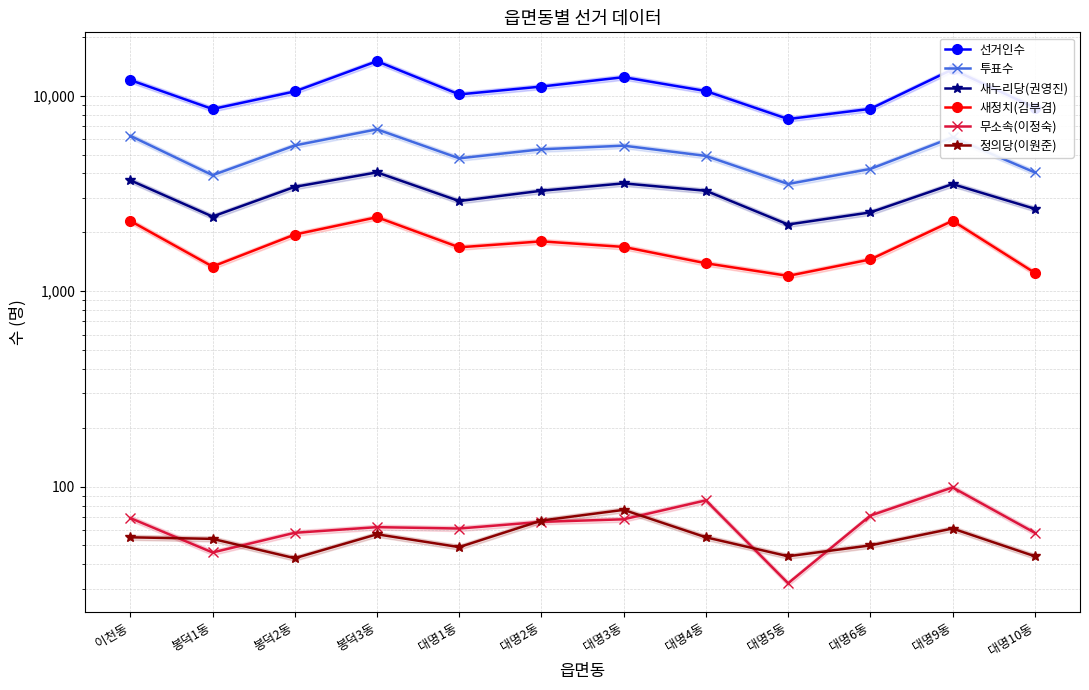

At which category does the chart reach its peak across all series?

봉덕3동